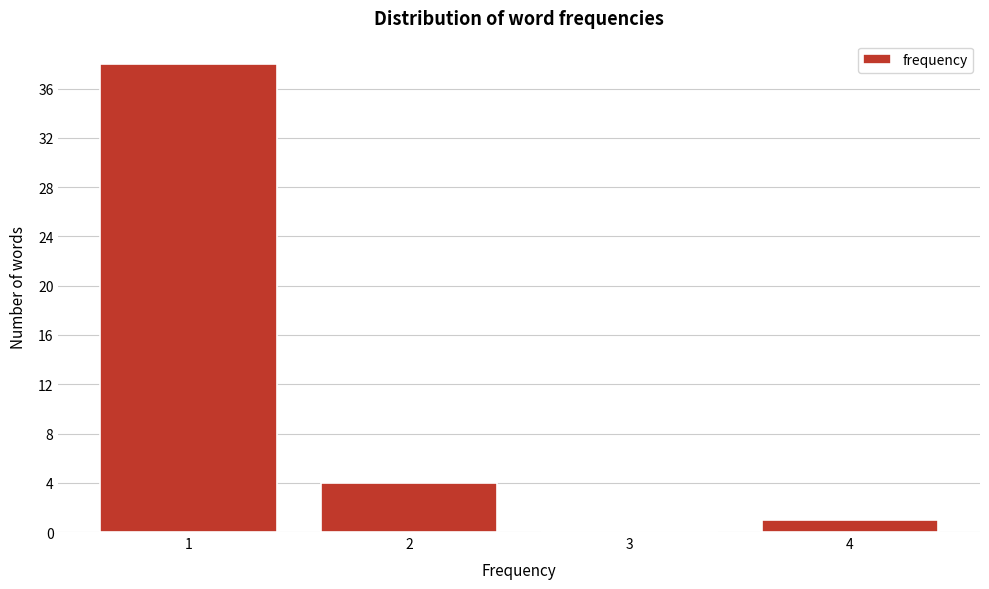

Reading left to right, list every bar in this chart as the range it spans on the x-axis followed by its height. The values are not printed on the chart, so give them approximately, as read against the axis.

0.5 to 1.5: 38
1.5 to 2.5: 4
2.5 to 3.5: 0
3.5 to 4.5: 1